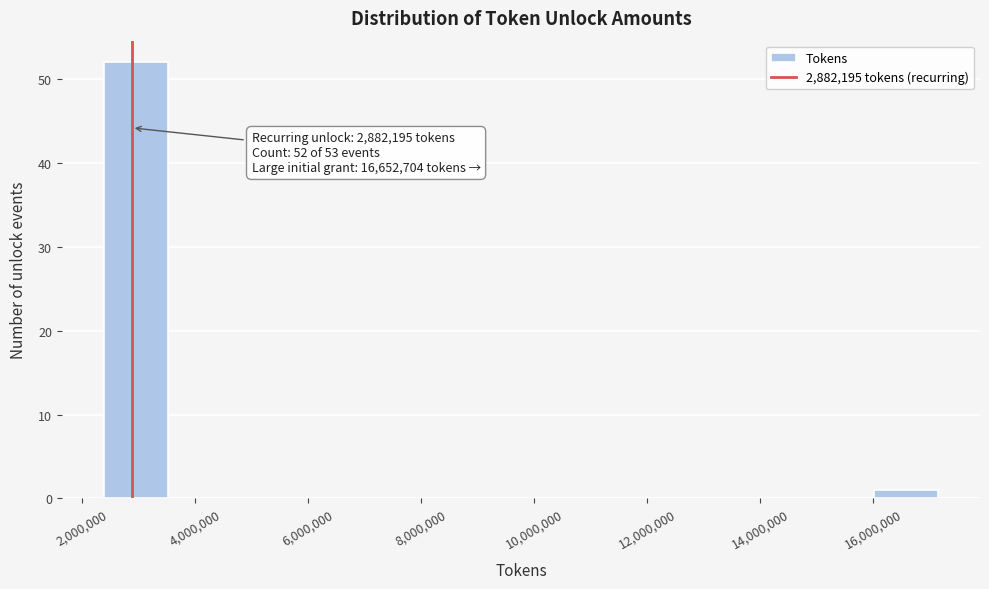

Over which range of the x-axis is the bar tallest?

2400000 to 3600000